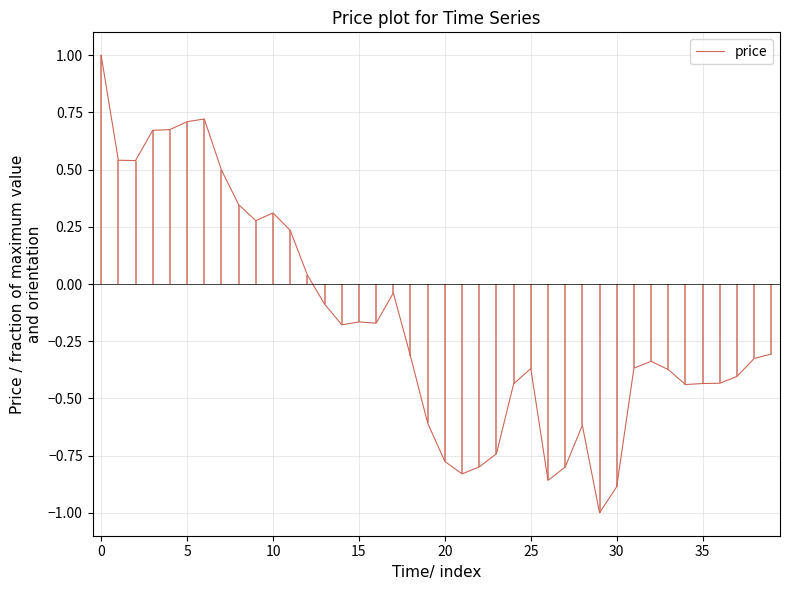

How many interior local valleys (lower than both neighbors) does the data have?

8